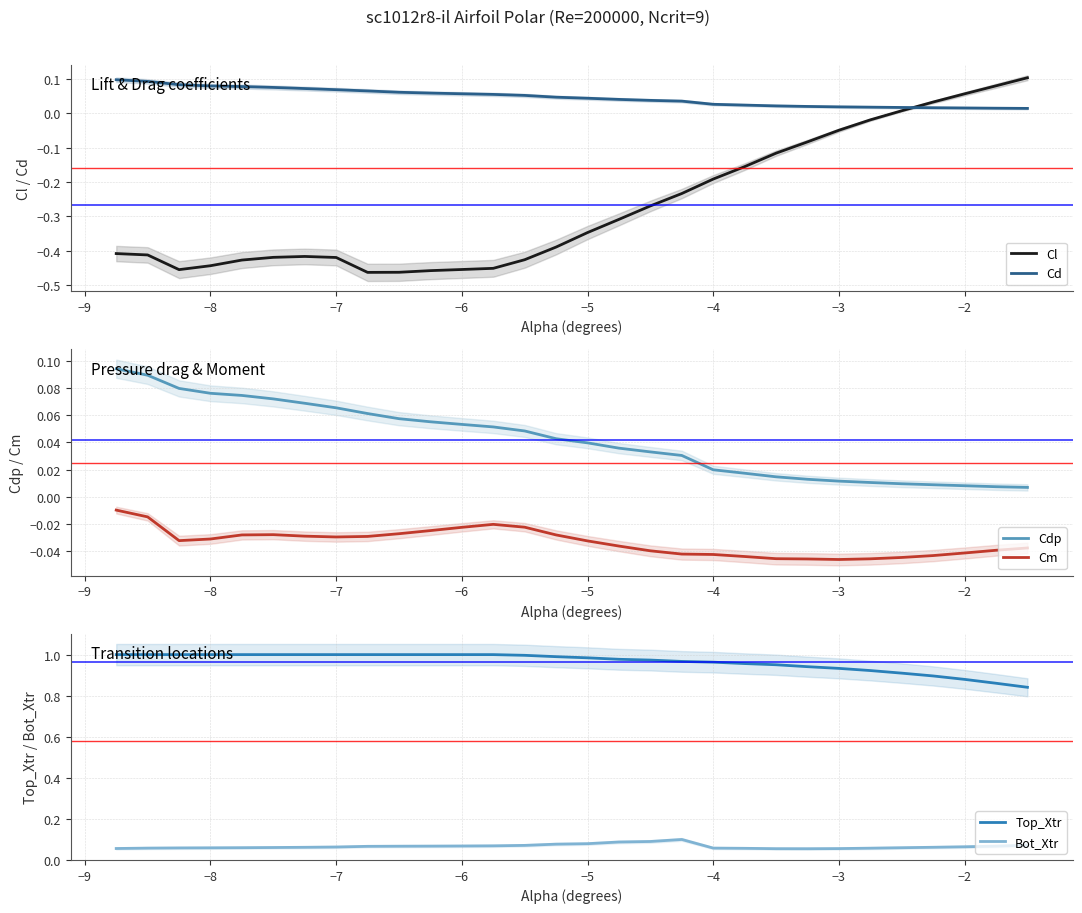

How many intersections are there between Cd and Cl?

1